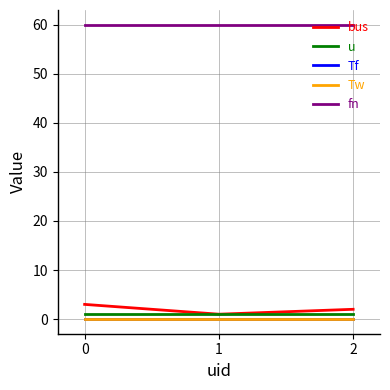

Which series has the largest range (max minus min)?

bus